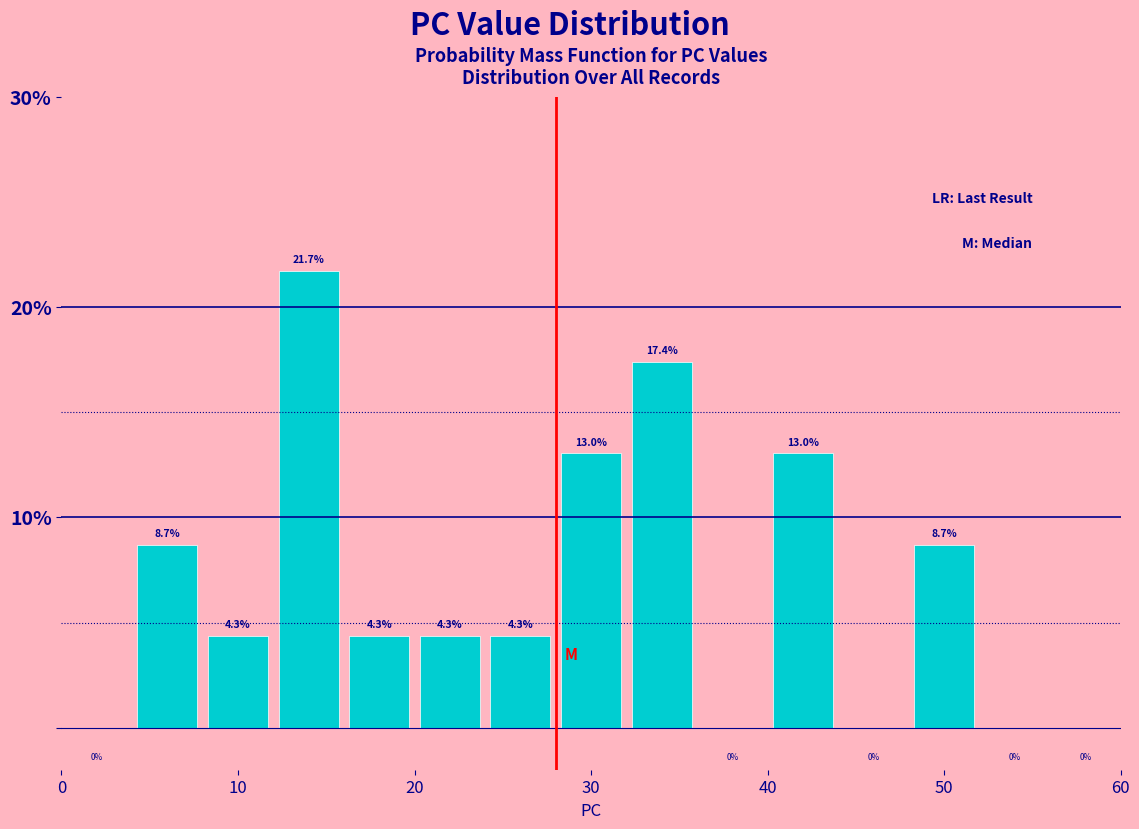

Which range on the x-axis has the tallest bar?

12 to 16